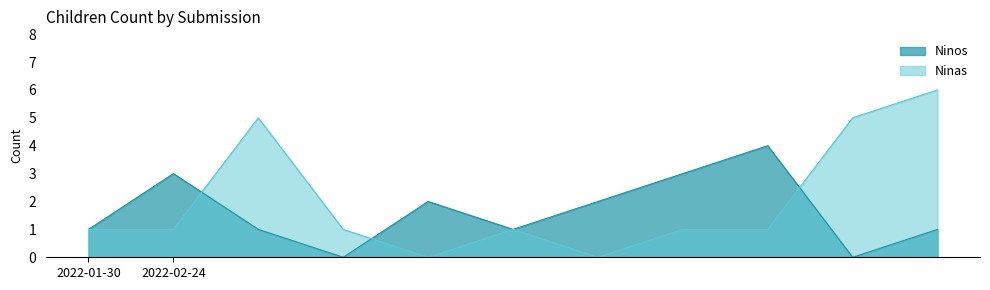

What is the greatest value displayed?

6